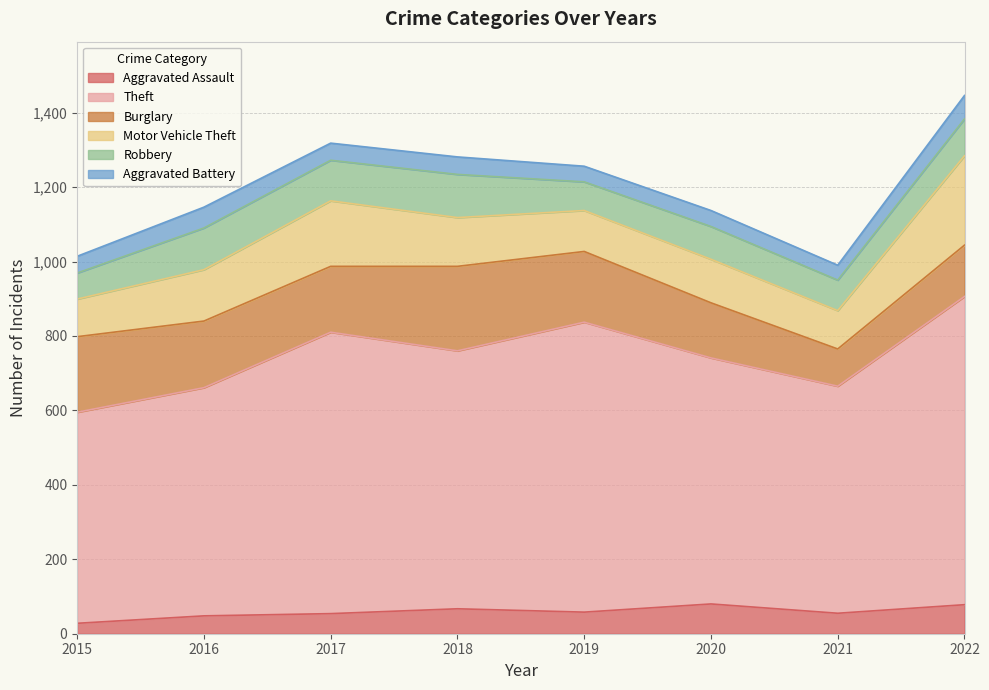

Does the chart have visible grid lines?

Yes